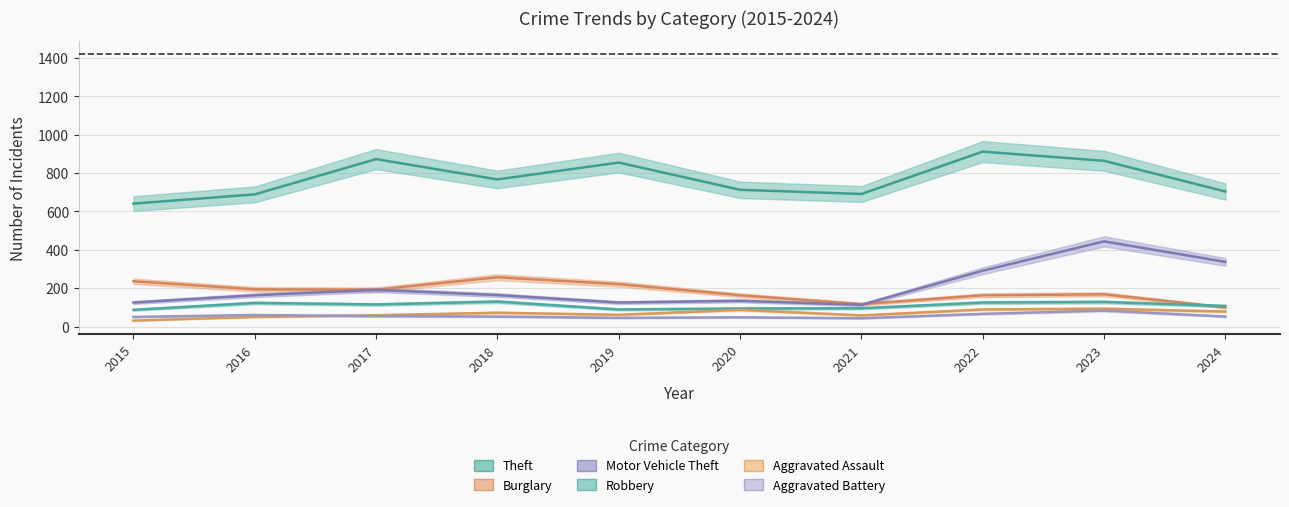

At which category does Theft reach its first local peak?

2017